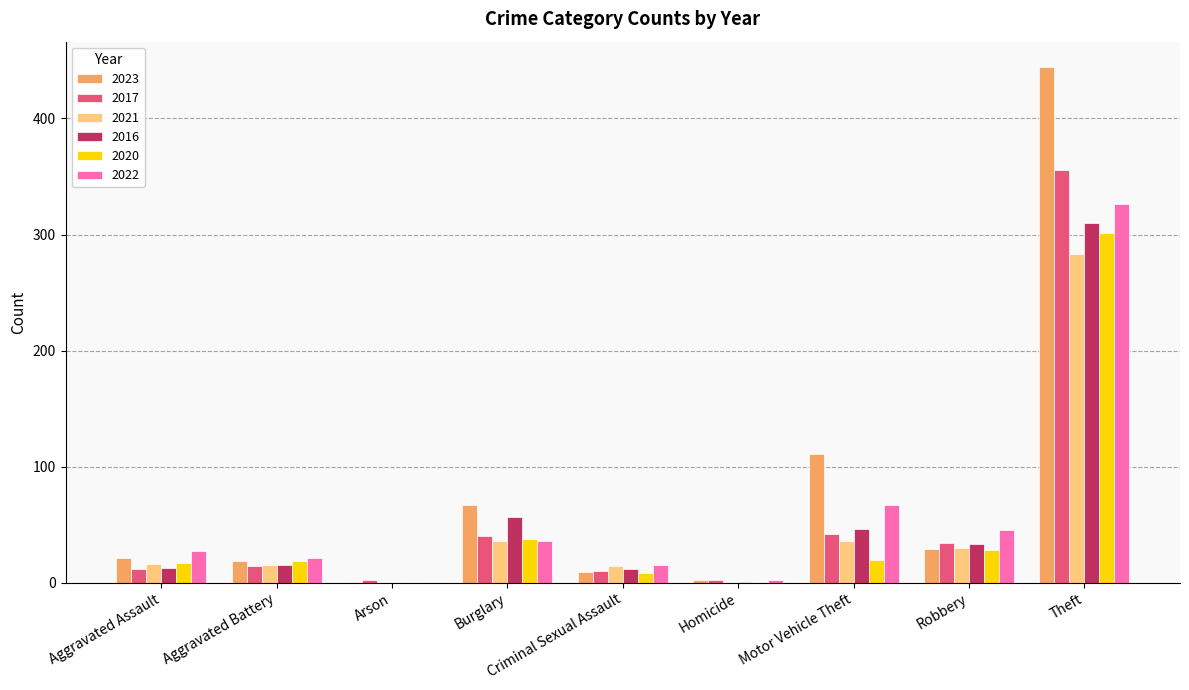

Between Aggravated Assault and Theft, which series saw the biggest shift?

2023